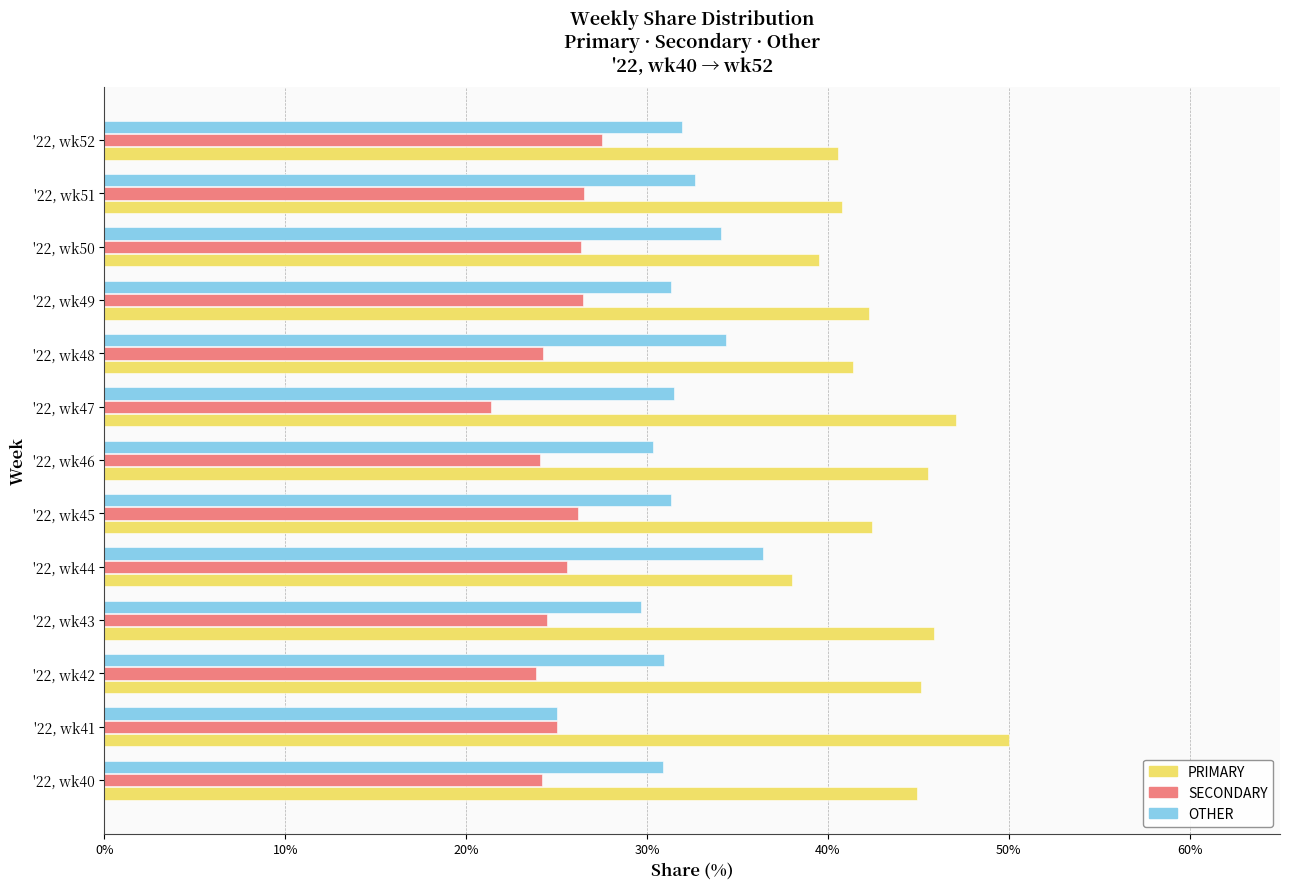

True or false: OTHER has a value of 38.8 at '22, wk41.

False